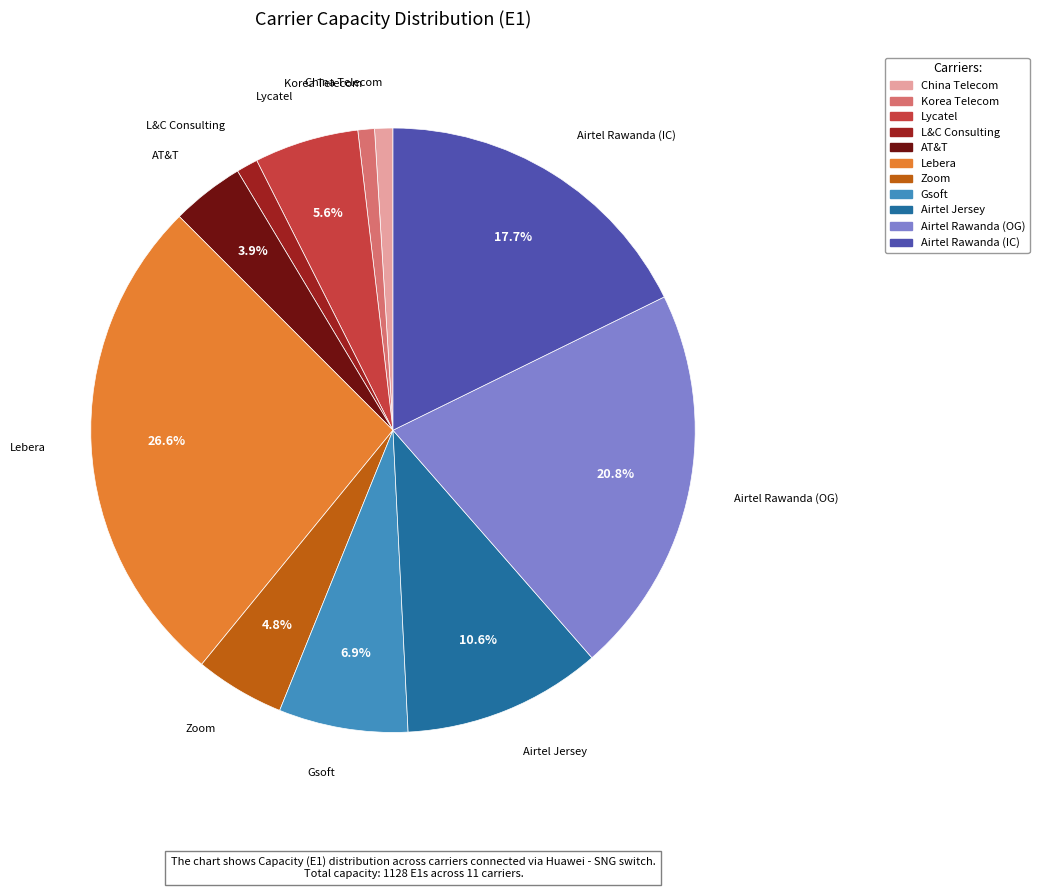

To the nearest percent, what is the average slice percentage?

9%